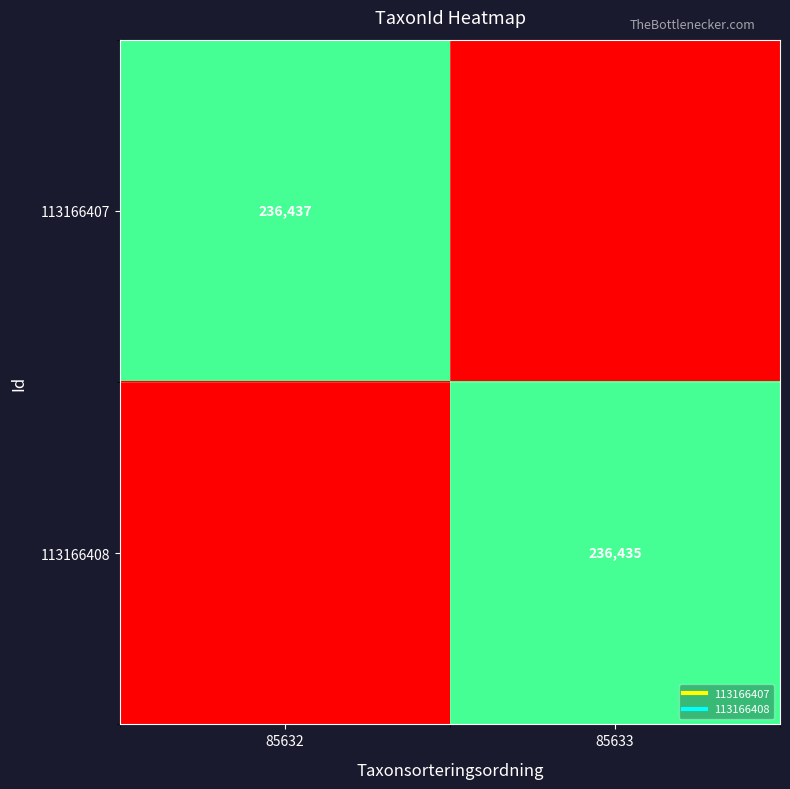

What is the difference between the 113166407 values at 85633 and 85632?

118219.5